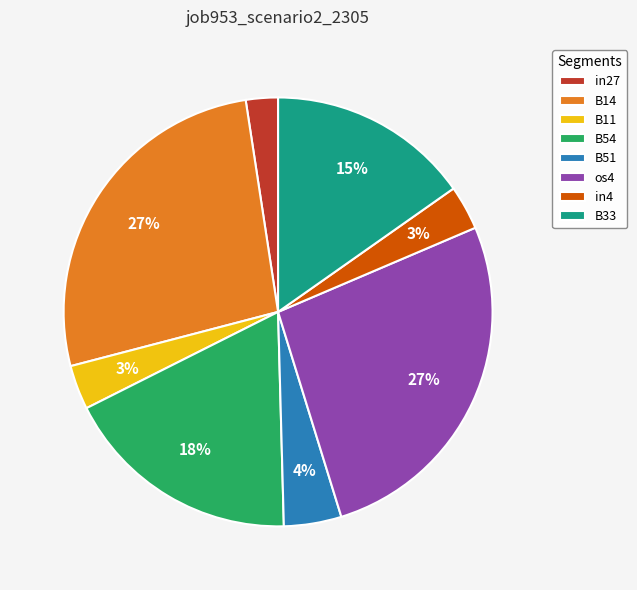

What is the smallest slice in the pie chart?

in27